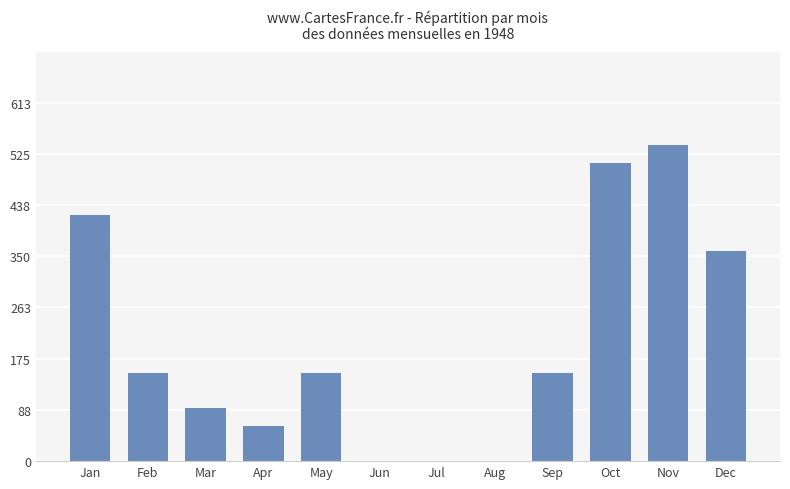

Reading right to left, what are all the values shown in this chart?

Dec=360	Nov=540	Oct=510	Sep=150	Aug=0	Jul=0	Jun=0	May=150	Apr=60	Mar=90	Feb=150	Jan=420